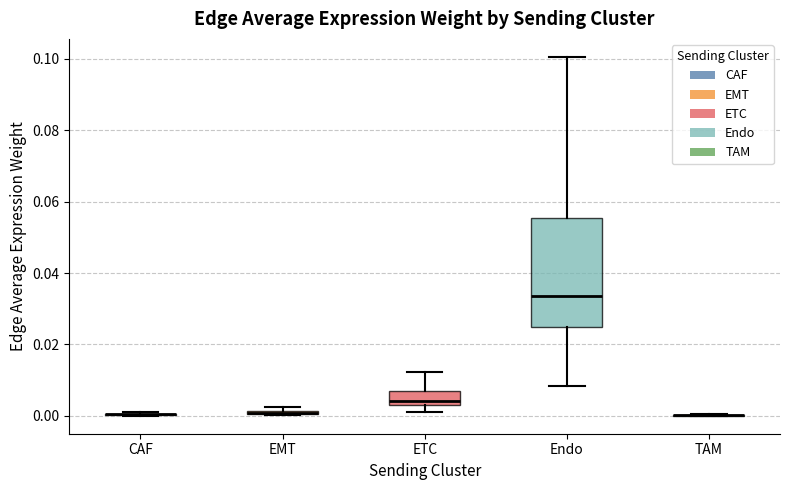

Comparing the boxes themselves (not the whiskers), which one is the tallest?

Endo